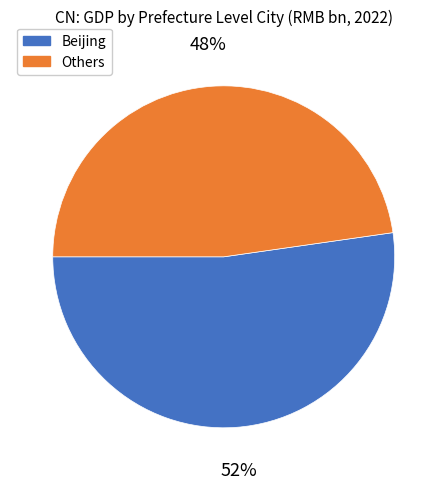

How many slices are in this pie chart?

2